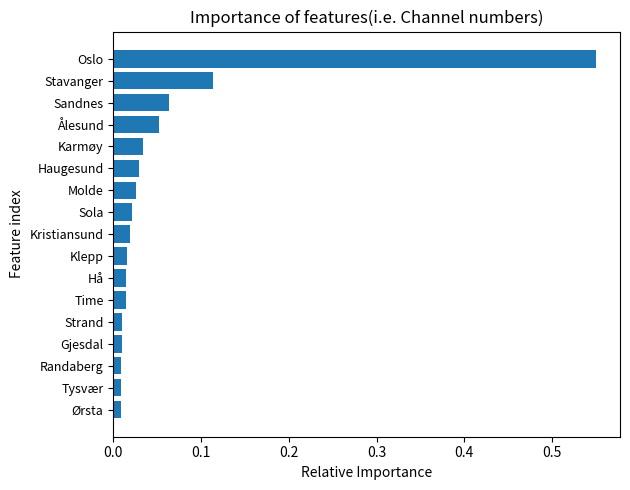

At which category does the chart reach its peak across all series?

Oslo